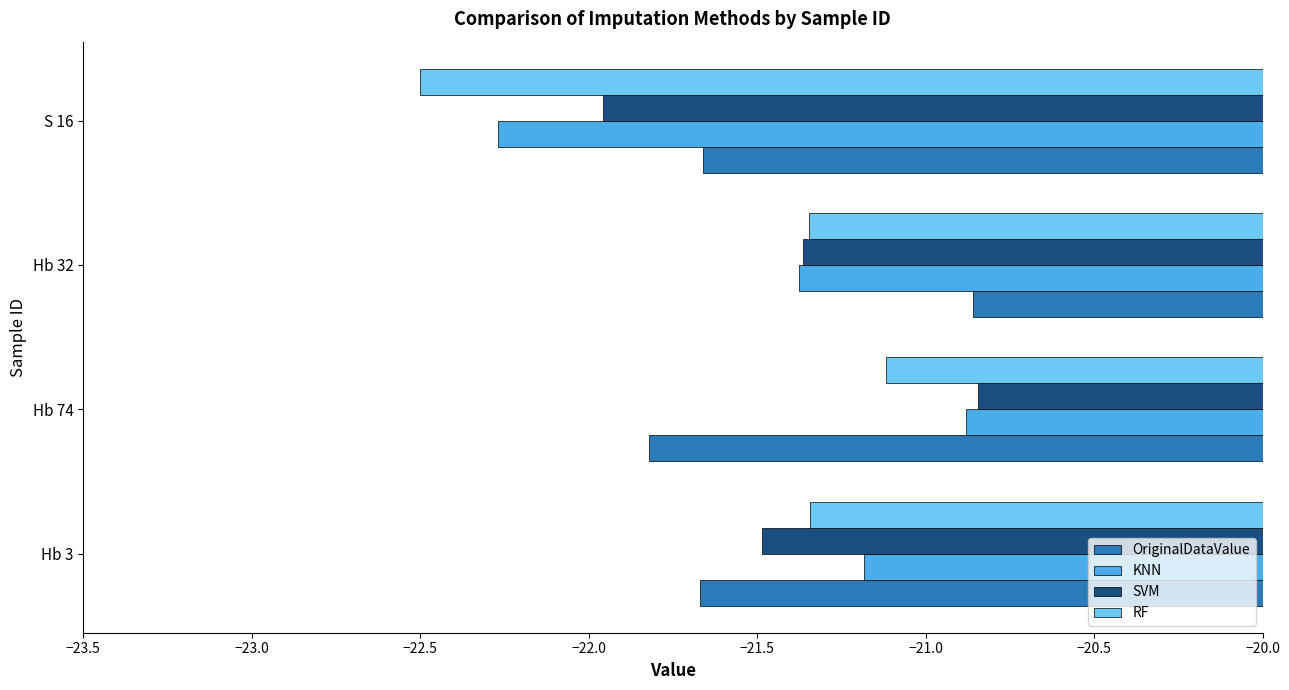

Where is RF nearest to the value -21?

Hb 74